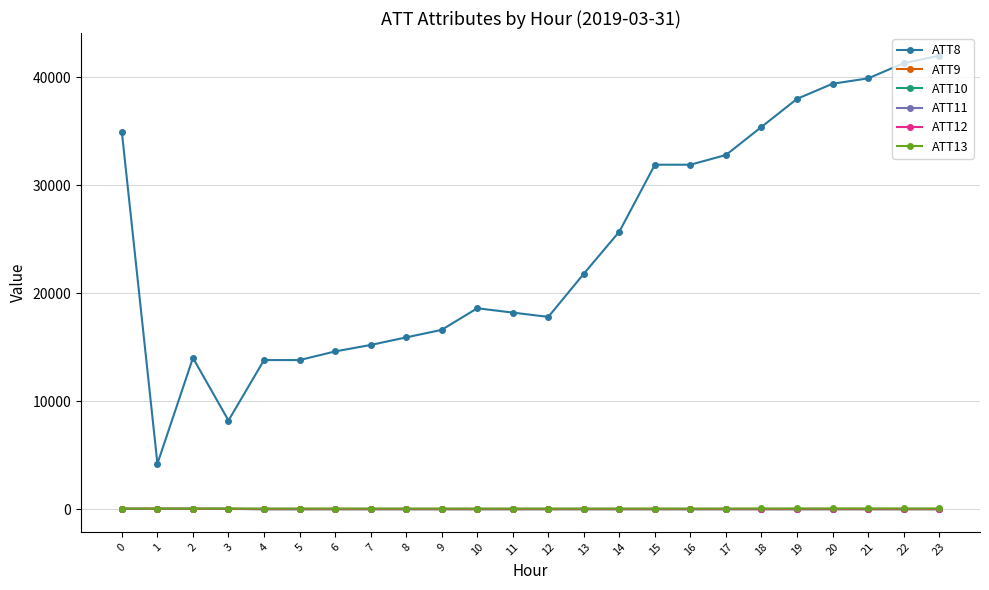

Which label corresponds to the largest value in the chart?

23